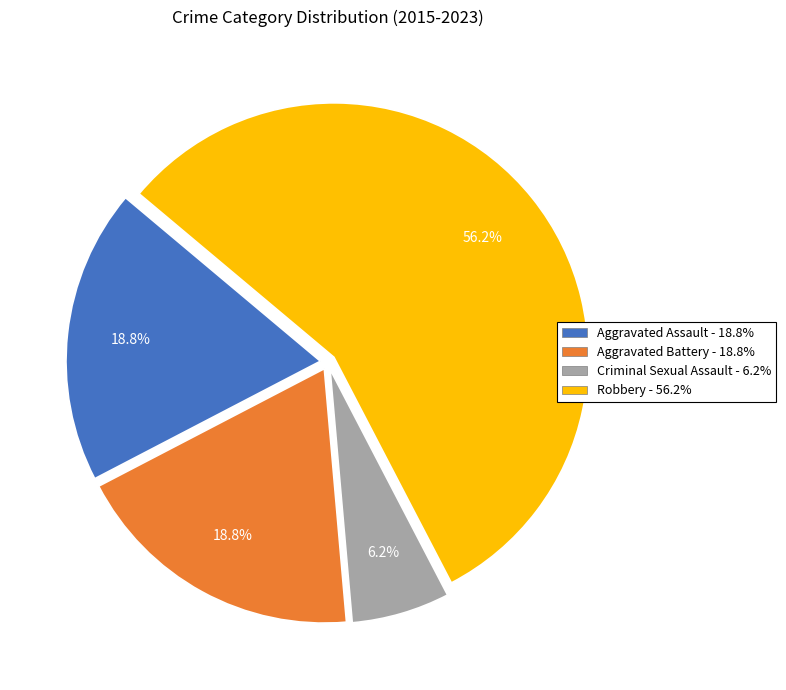

To the nearest percent, what is the difference between the largest and smallest slice percentages?

50%